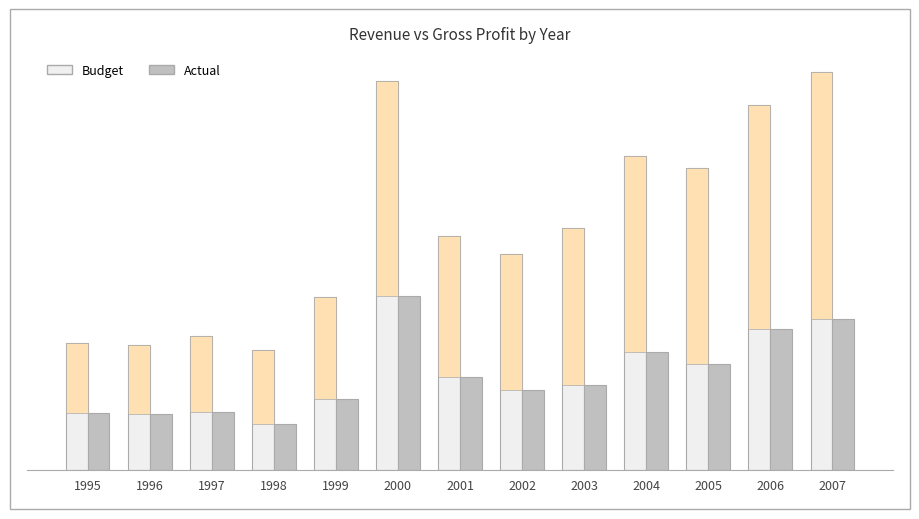

How many data points in Actual are less than 204?

6